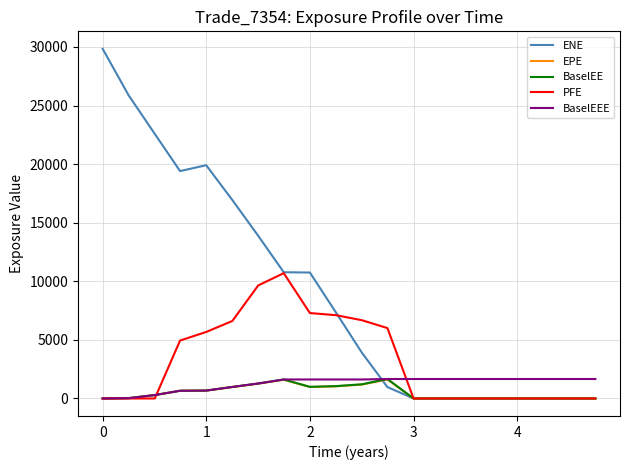

Which series has the largest total across all categories?

ENE